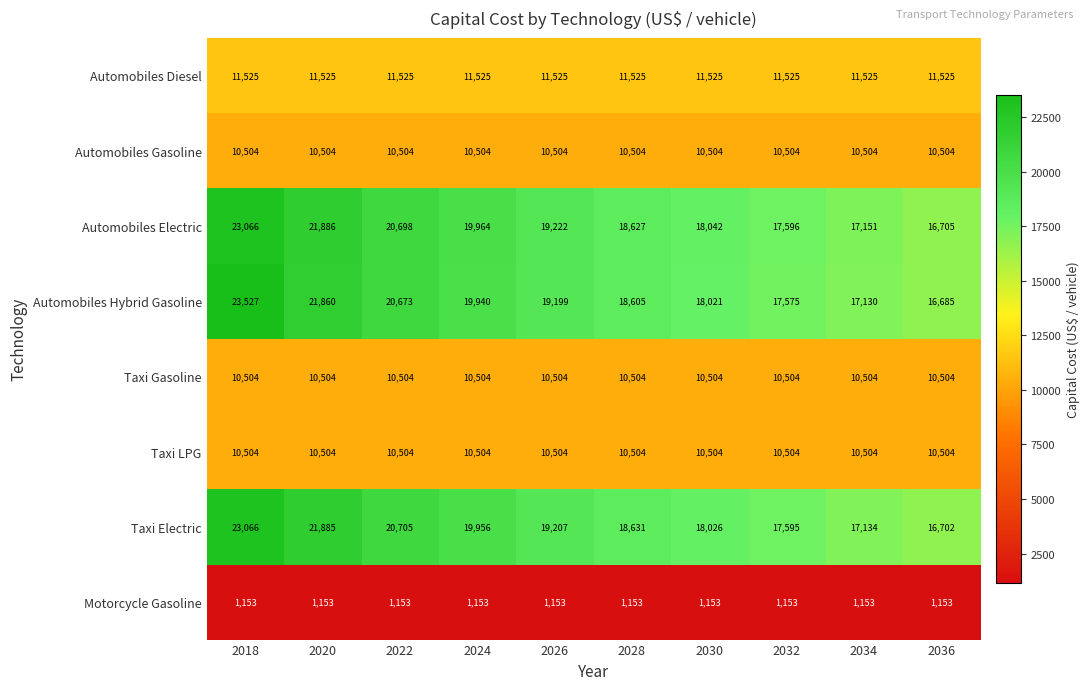

At which category is the sum across all series the highest?

2018